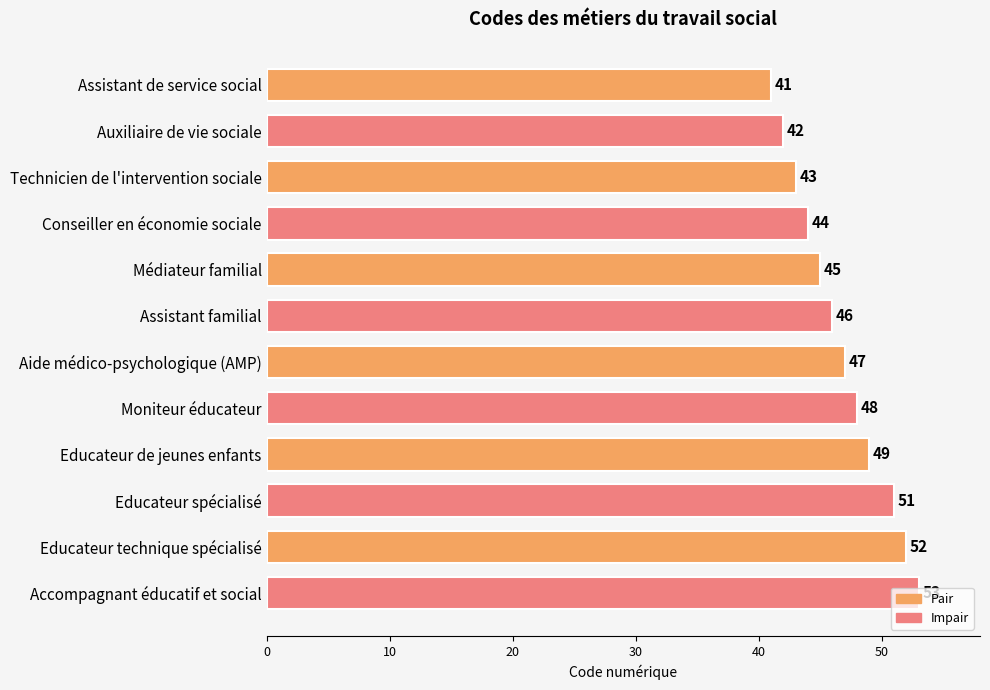

Is it true that the value at Educateur spécialisé is 76?

False